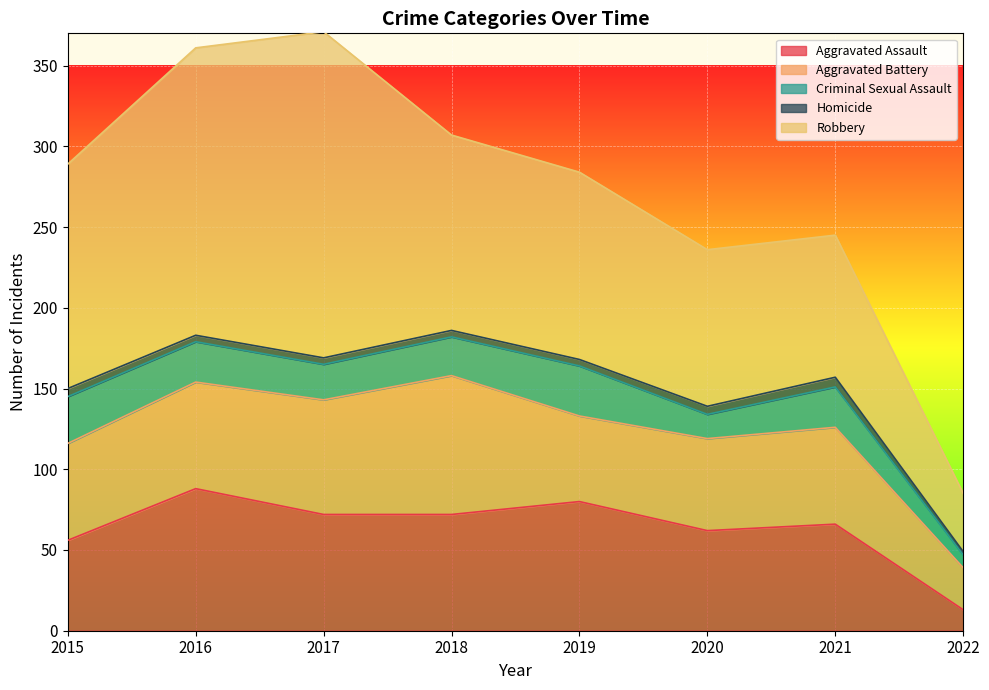

Which series has the largest range (max minus min)?

Robbery